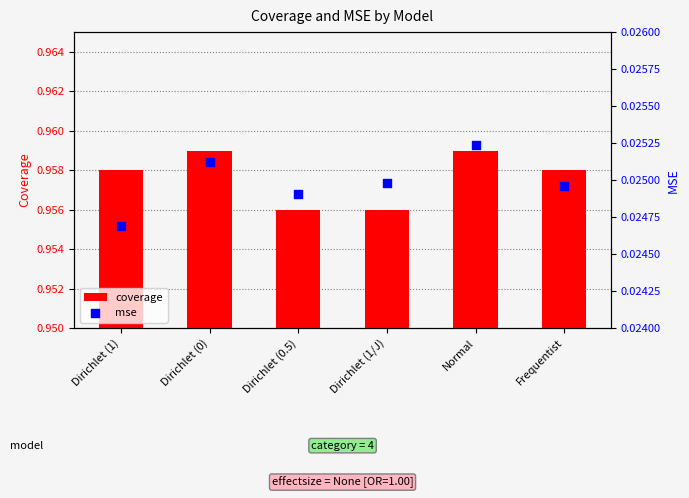

Which series has the largest total across all categories?

coverage